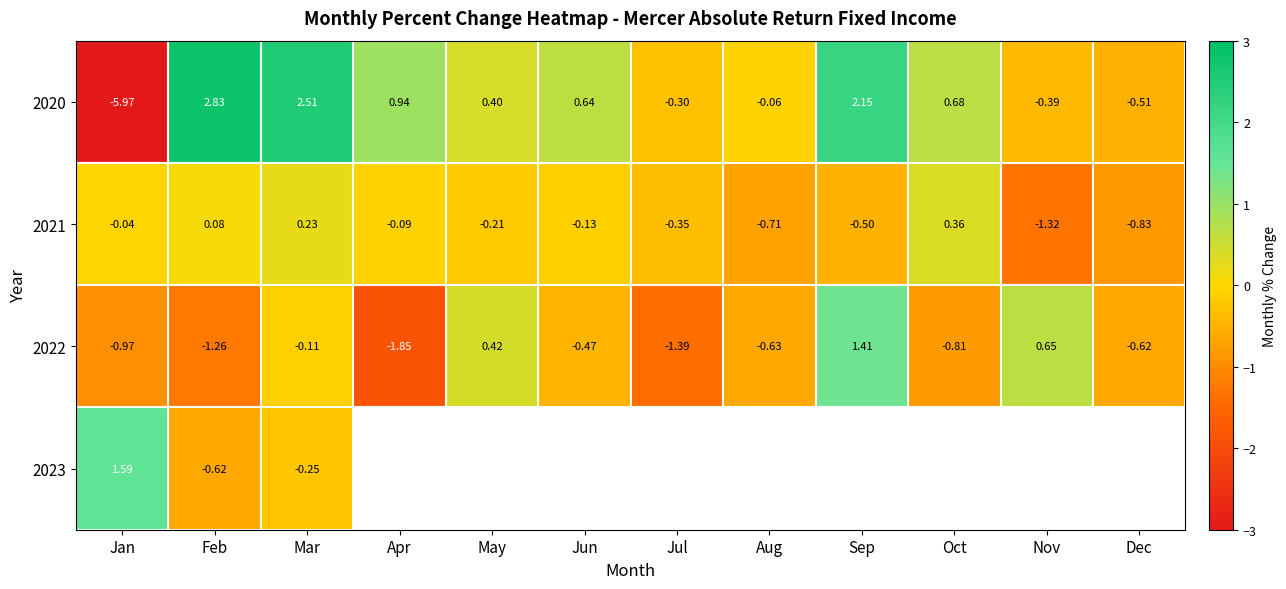

Rank the categories by 2020 value from highest to lowest.

Feb, Mar, Sep, Apr, Oct, Jun, May, Aug, Jul, Nov, Dec, Jan